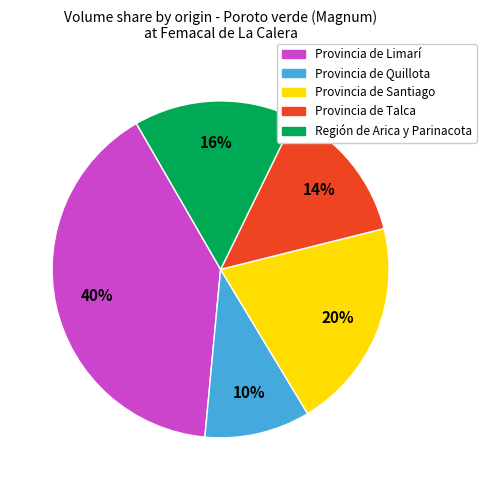

To the nearest percent, what is the average slice percentage?

20%